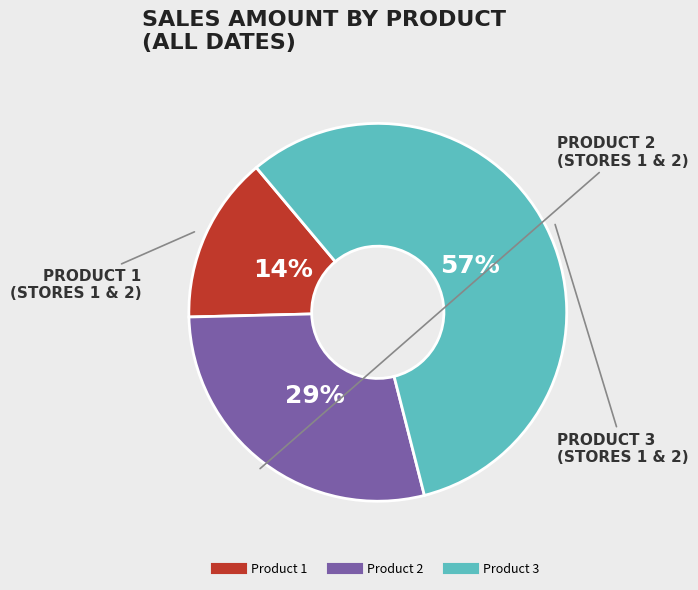

Which category has the smallest portion of the pie?

Product 1